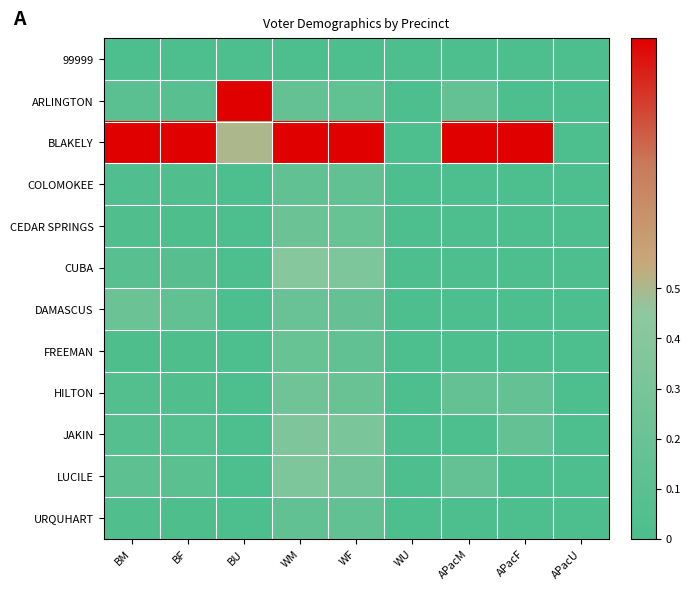

Which category has the highest value across all series?

BU